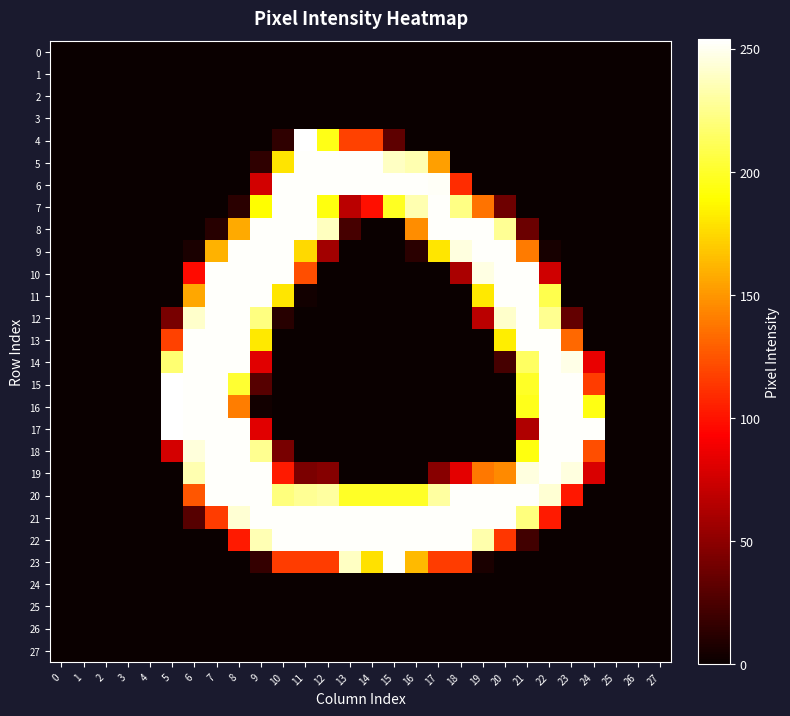

At how many categories does at least one series exceed 109?

20